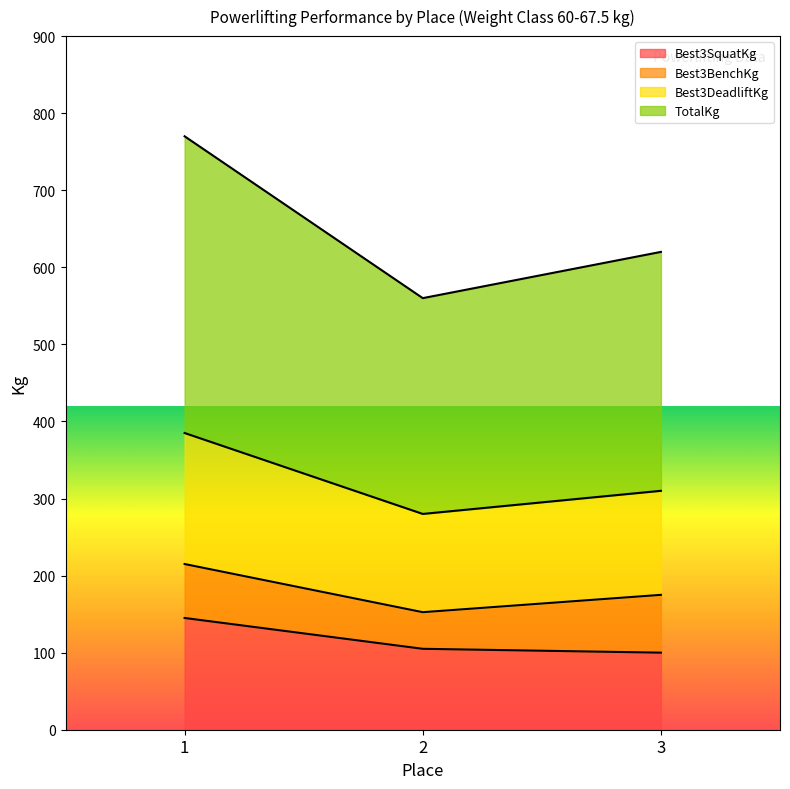

Which label corresponds to the smallest value in the chart?

3